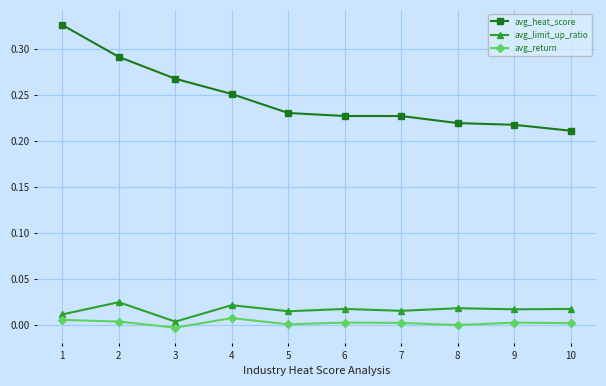

Does the chart display data point markers on the line(s)?

Yes